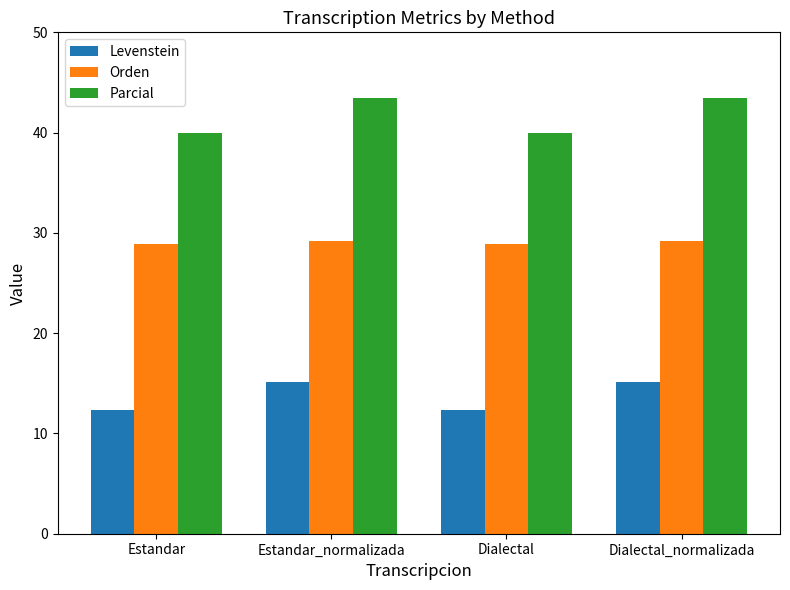

What value does the Parcial series have at Dialectal?

40.0